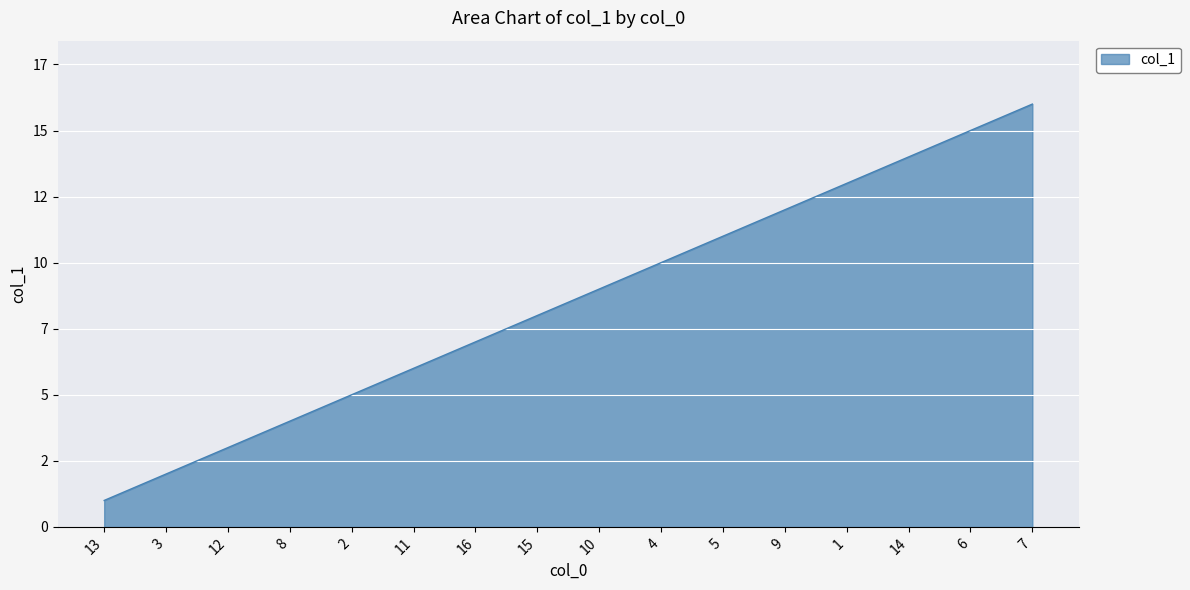

Reading right to left, what are all the values shown in this chart?

7=16	6=15	14=14	1=13	9=12	5=11	4=10	10=9	15=8	16=7	11=6	2=5	8=4	12=3	3=2	13=1